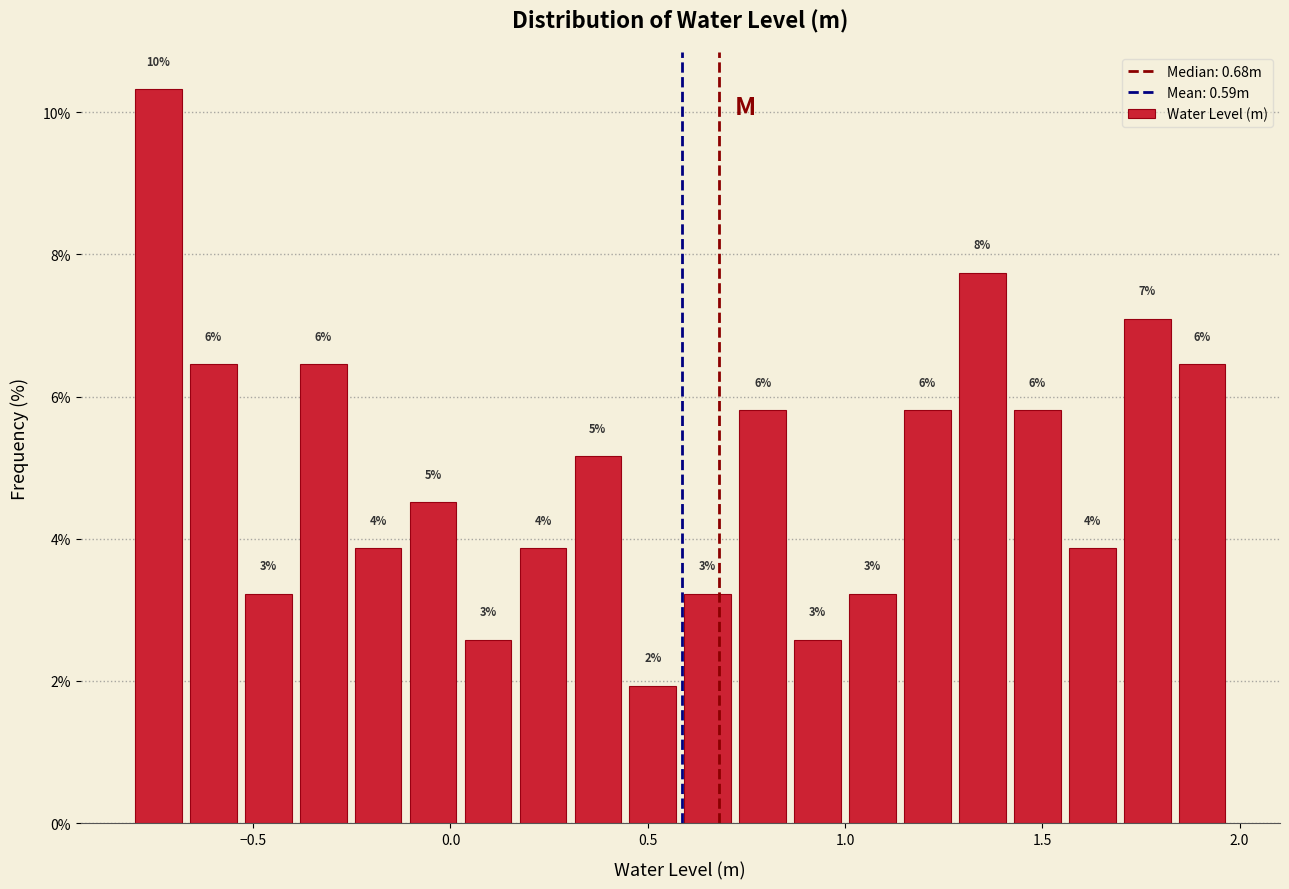

Read against the x-axis, roughly where is the centre of the tallest bar?

-0.75